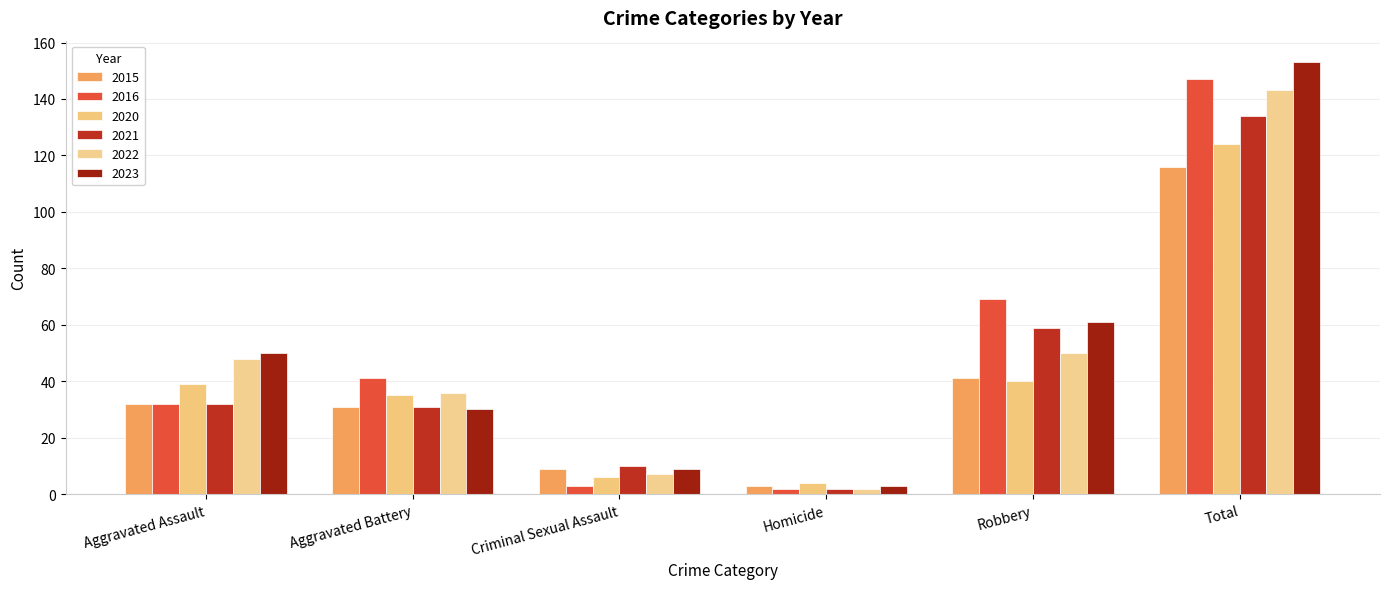

At how many categories does at least one series exceed 96?

1